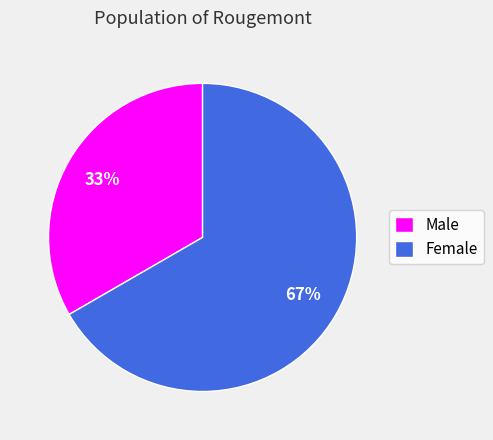

Which category has the biggest portion of the pie?

Female